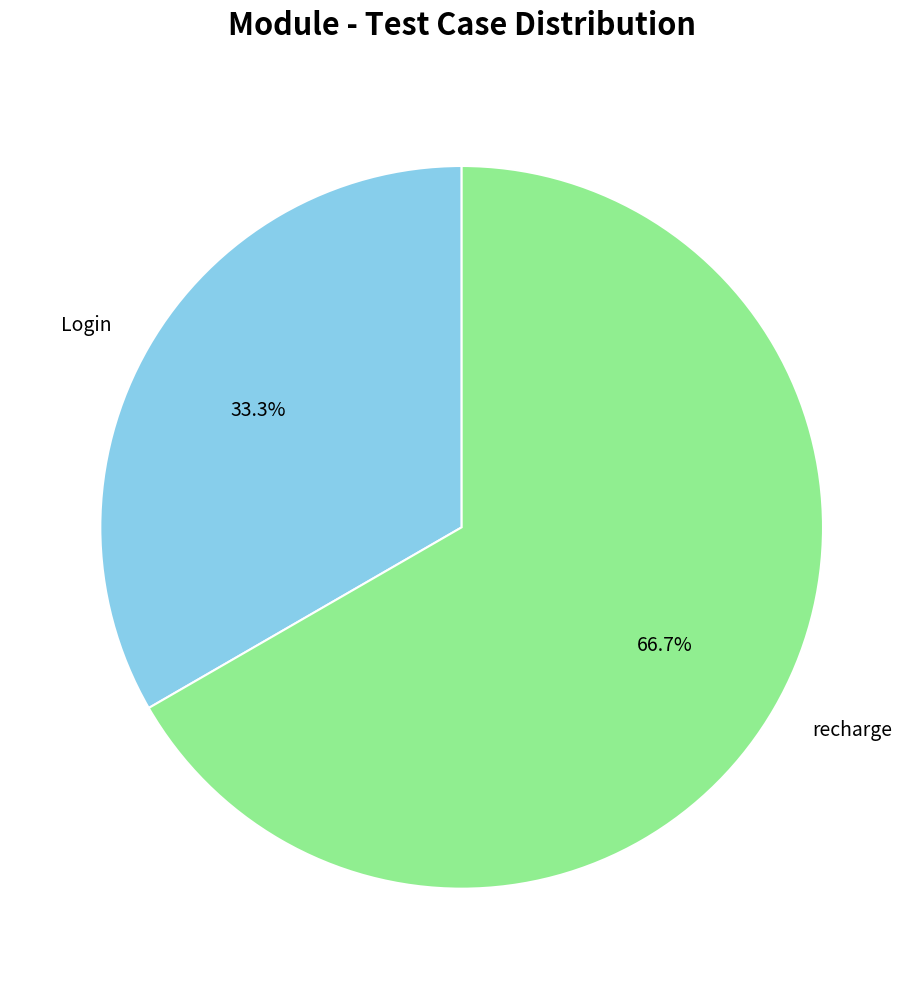

Is it true that recharge is 67% of the pie?

True